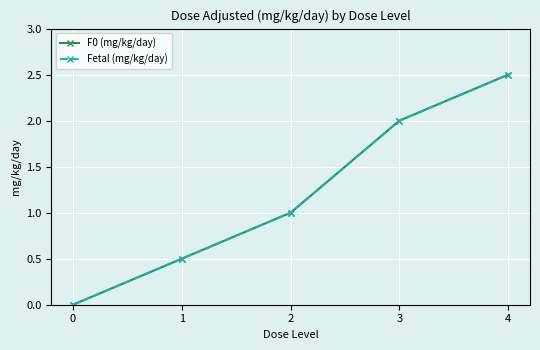

Is this an area chart (filled region under the line)?

No